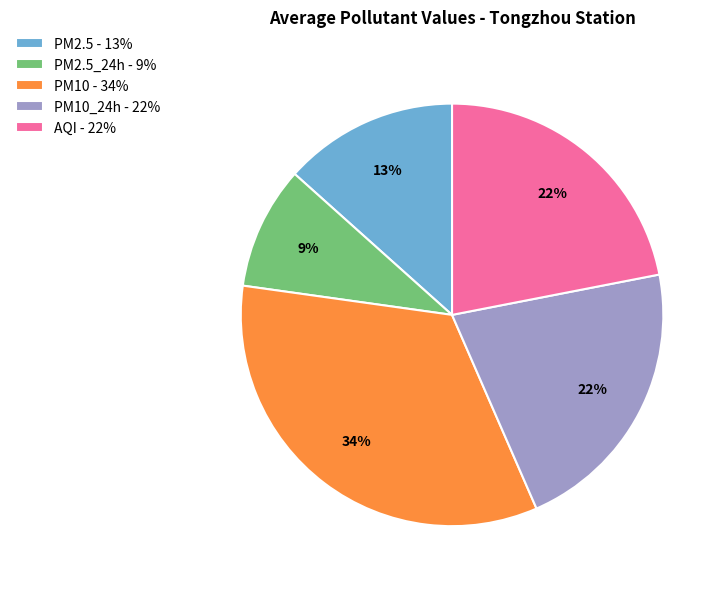

Combined, do AQI - 22% and PM2.5 - 13% account for over 50%?

No